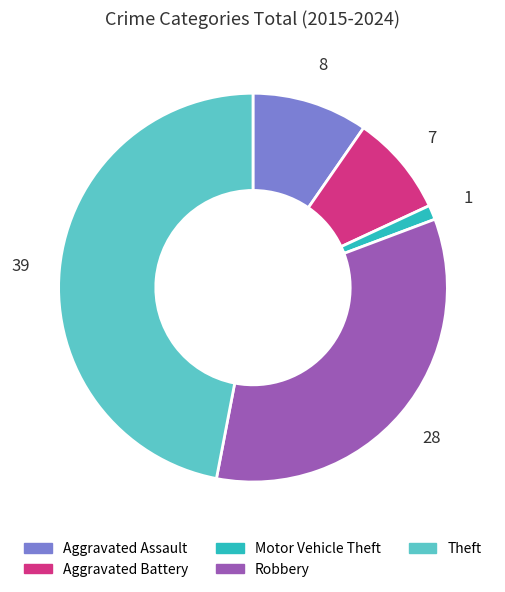

Which has a higher value, Aggravated Battery or Theft?

Theft